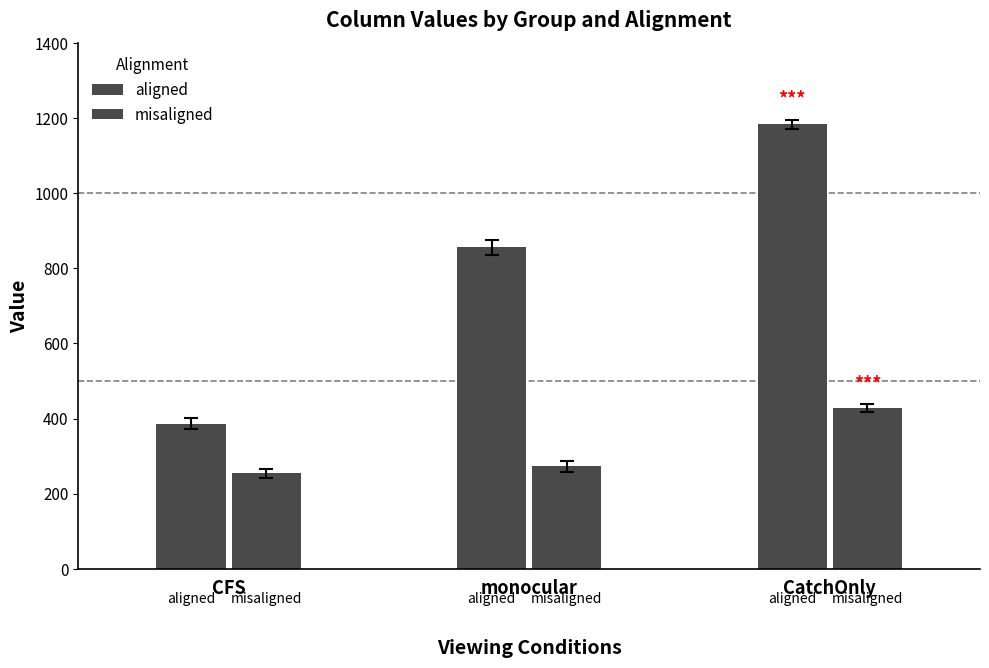

How many distinct data groups are displayed?

2